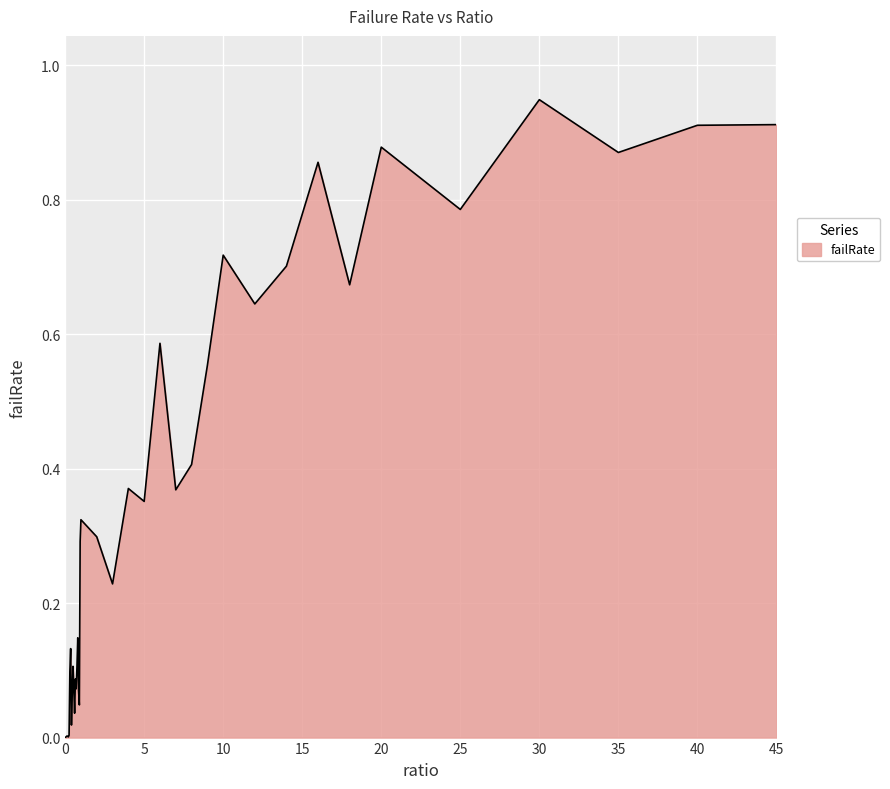

Is this an area chart (filled region under the line)?

Yes